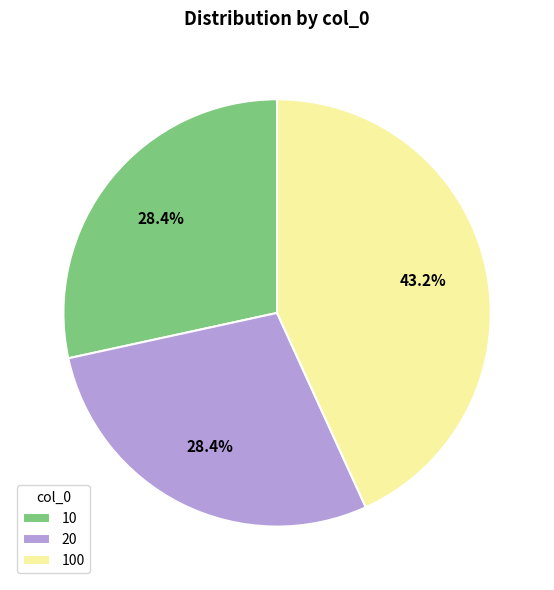

True or false: 20 accounts for 42% of the total.

False